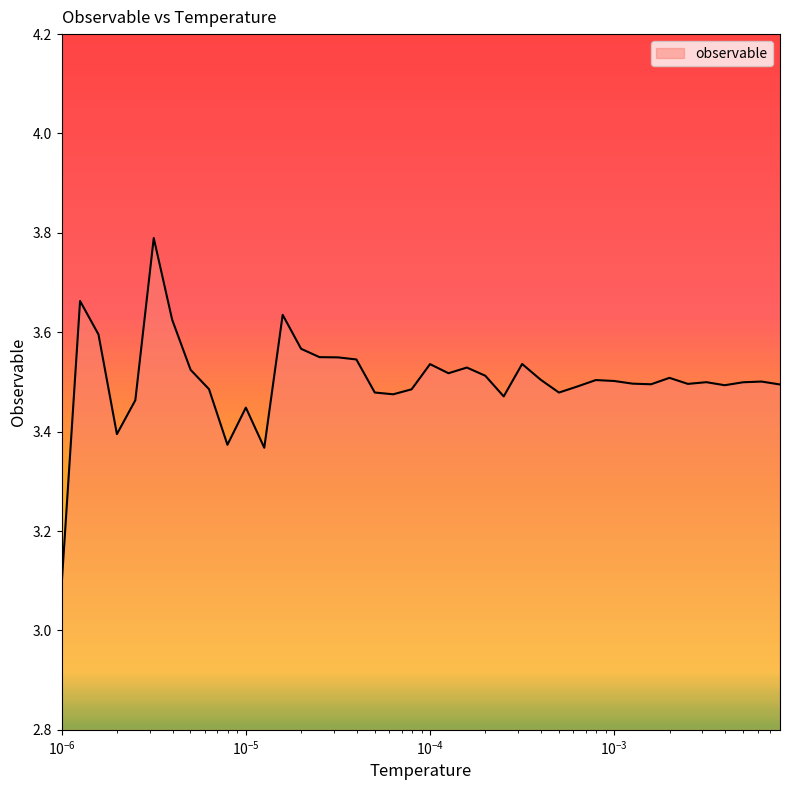

What is the maximum value shown in the chart?

3.8